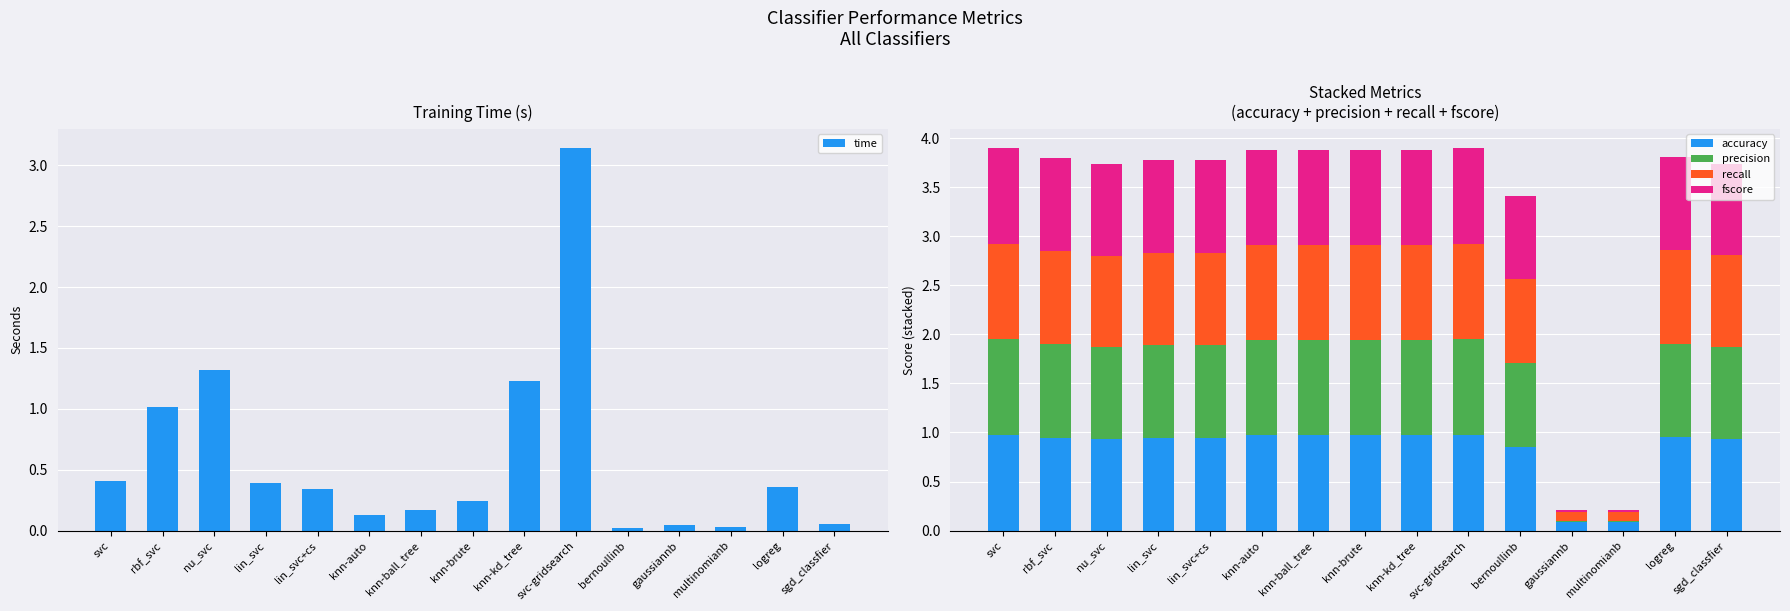

The accuracy series shows 1.5 at lin_svc. True or false?

False